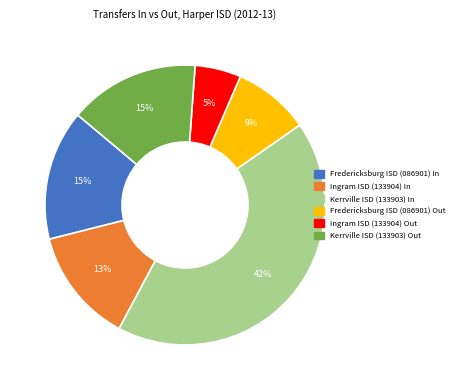

Is there a majority slice in this chart?

No